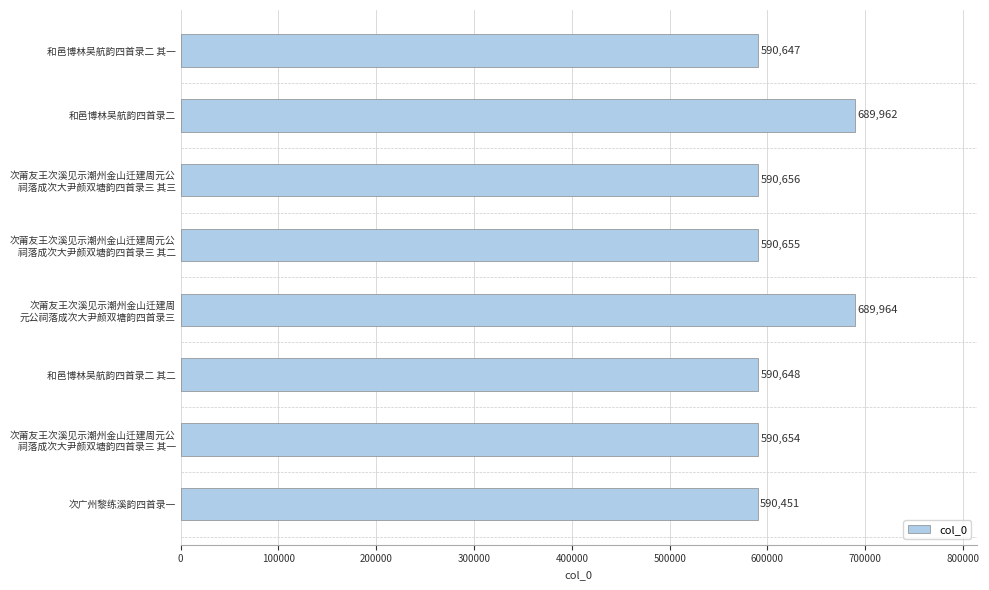

What is the greatest value displayed?

689964